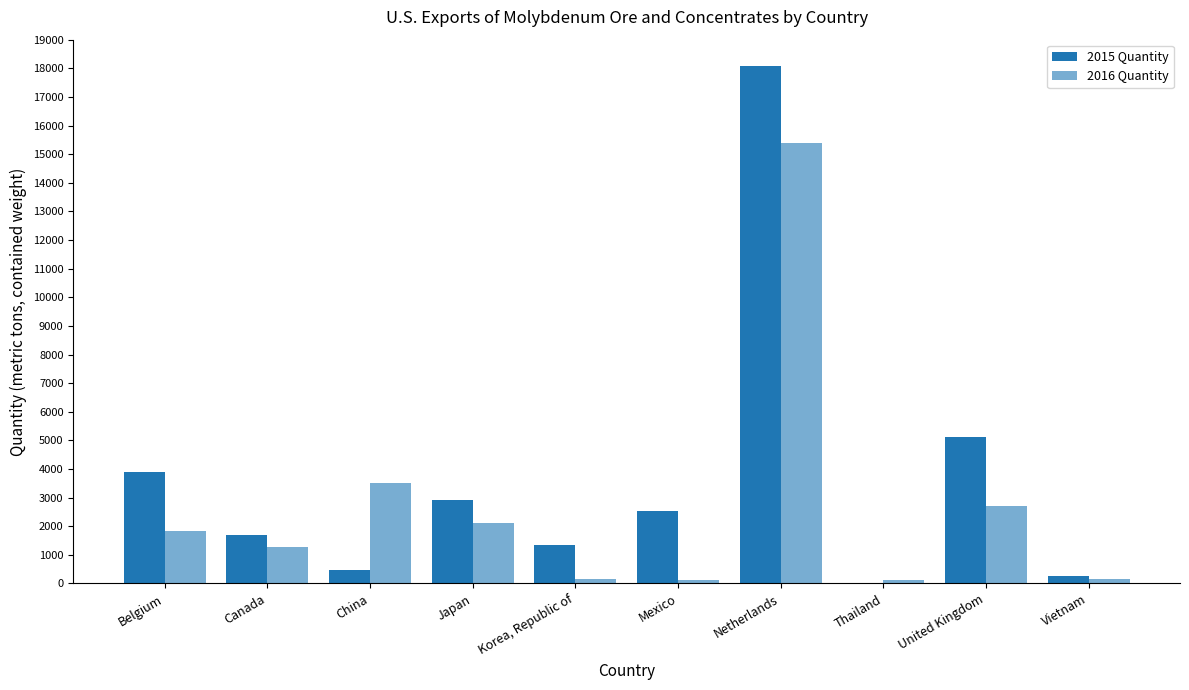

True or false: 2015 Quantity has a value of 2976 at Canada.

False